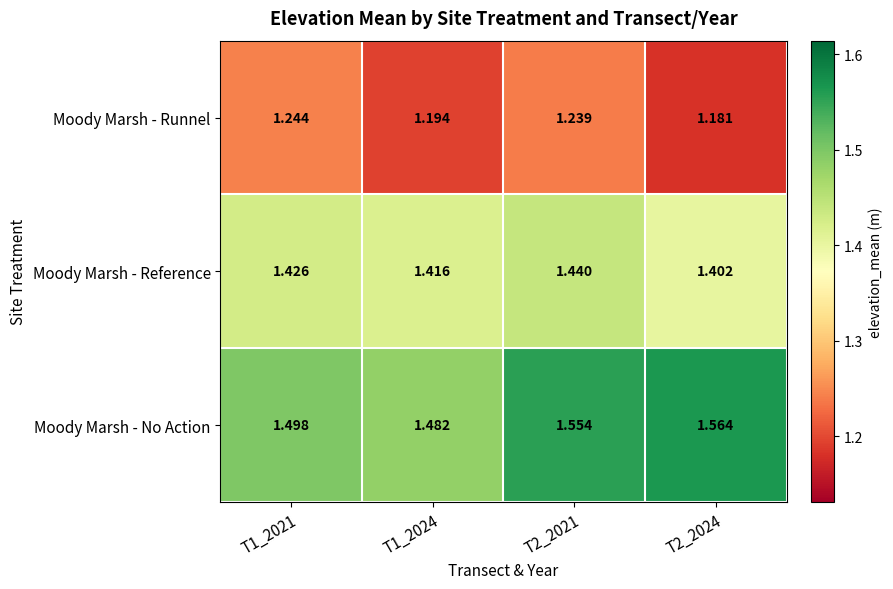

Which series has the largest total across all categories?

Moody Marsh - No Action